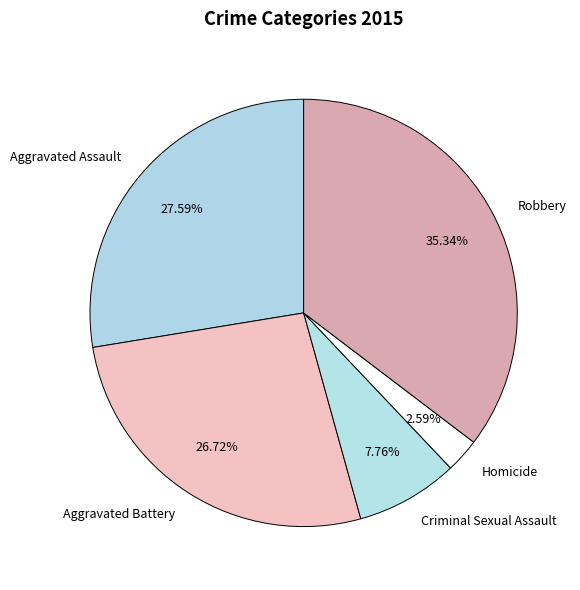

Which category has the smallest portion of the pie?

Homicide